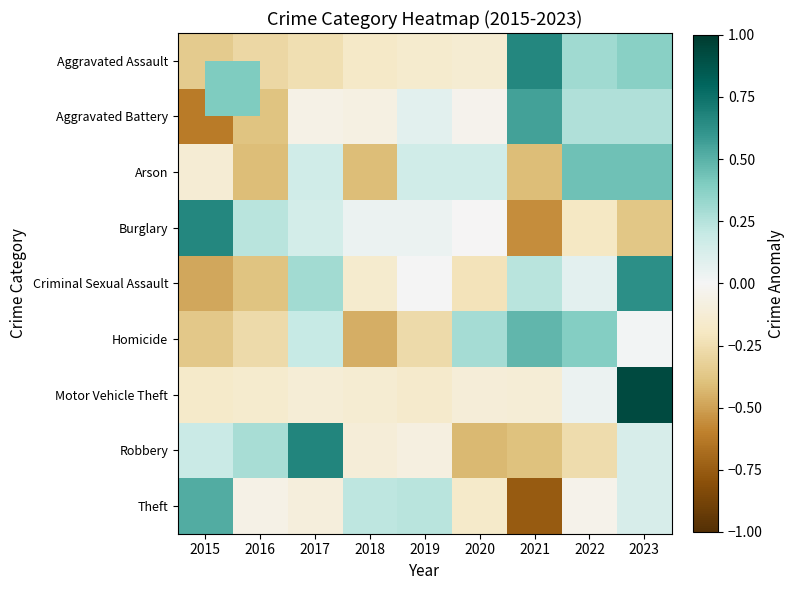

Which series has the widest spread of values?

Theft